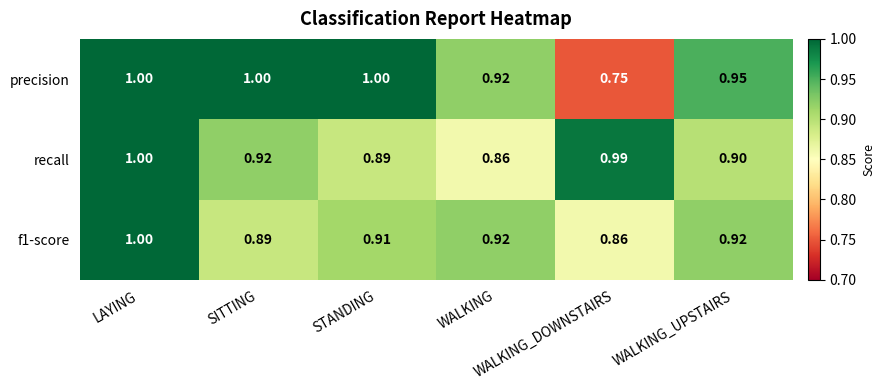

Which series has the widest spread of values?

precision